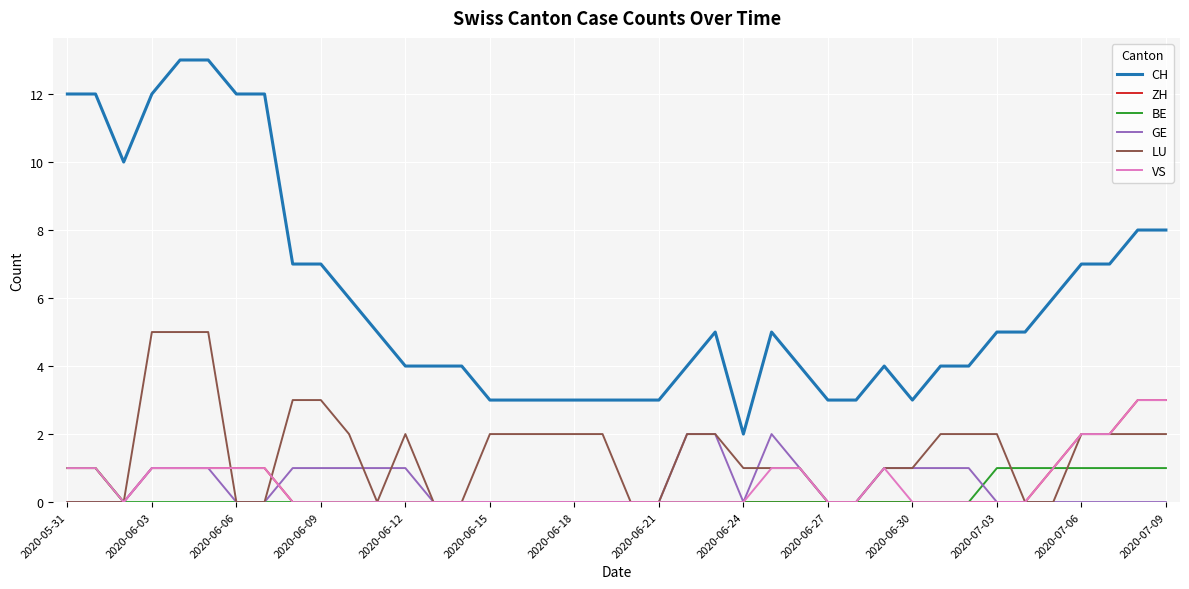

Which series has the widest spread of values?

CH